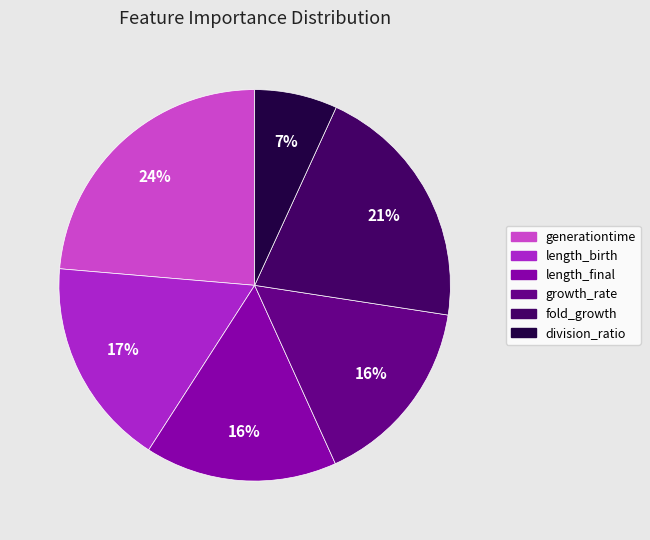

Which category has the biggest portion of the pie?

generationtime